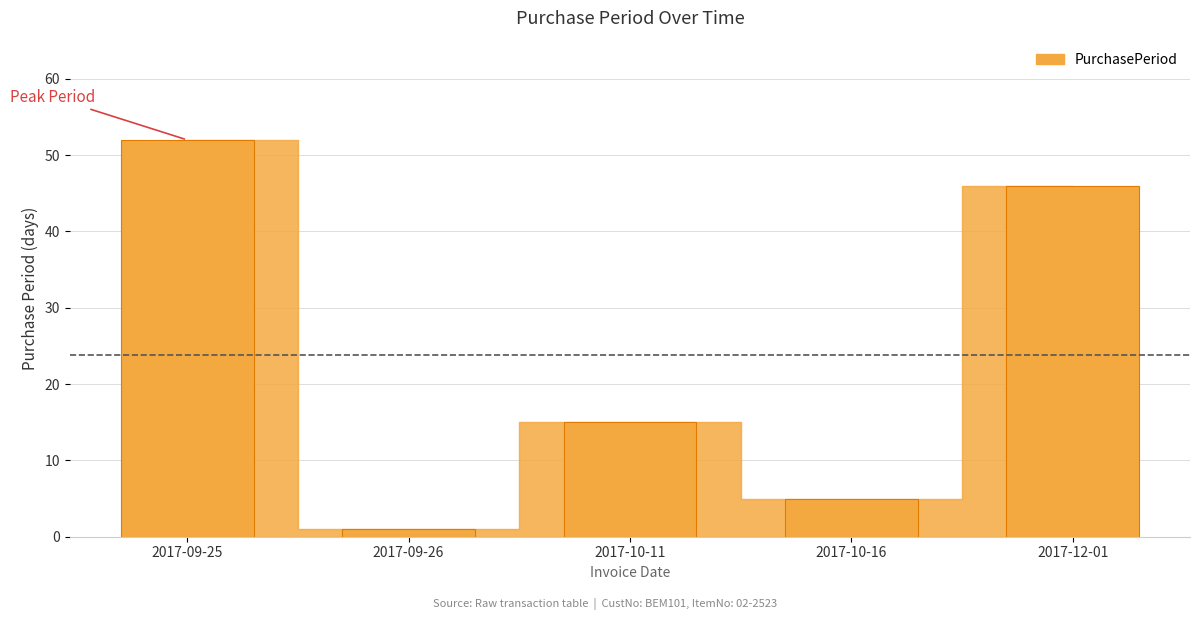

How many bars are there in total?

5